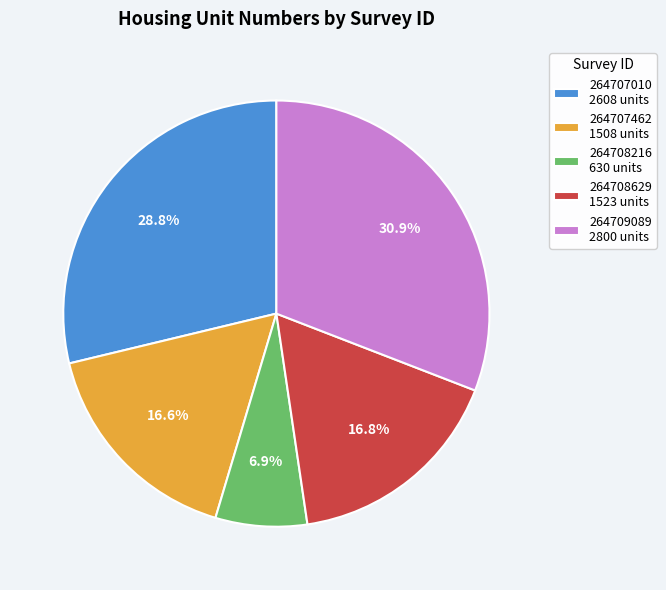

To the nearest percent, what is the difference between the largest and smallest slice percentages?

24%